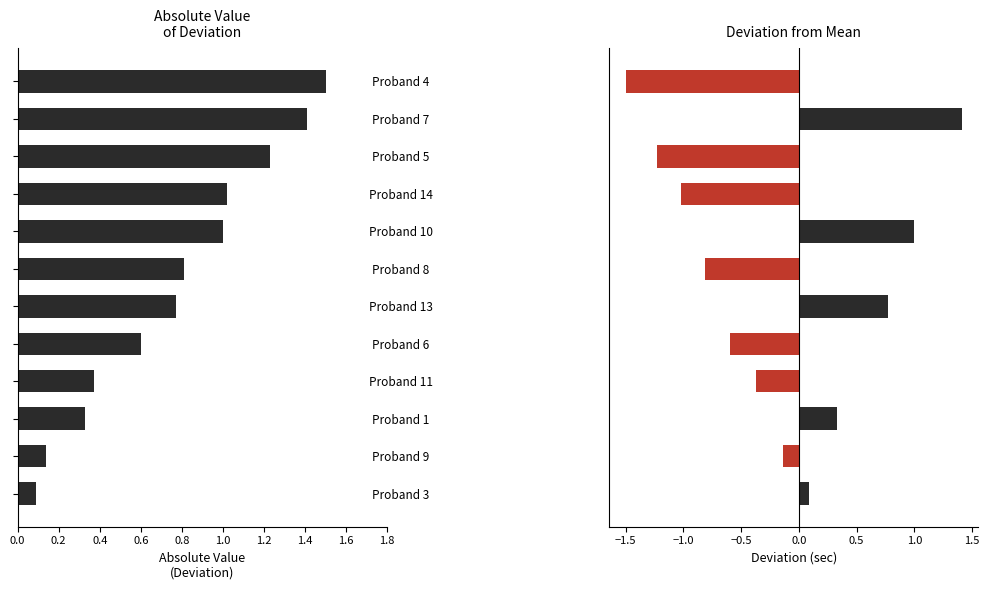

What is the value of the Absolute Deviation bar at the 4th from the left?

0.4